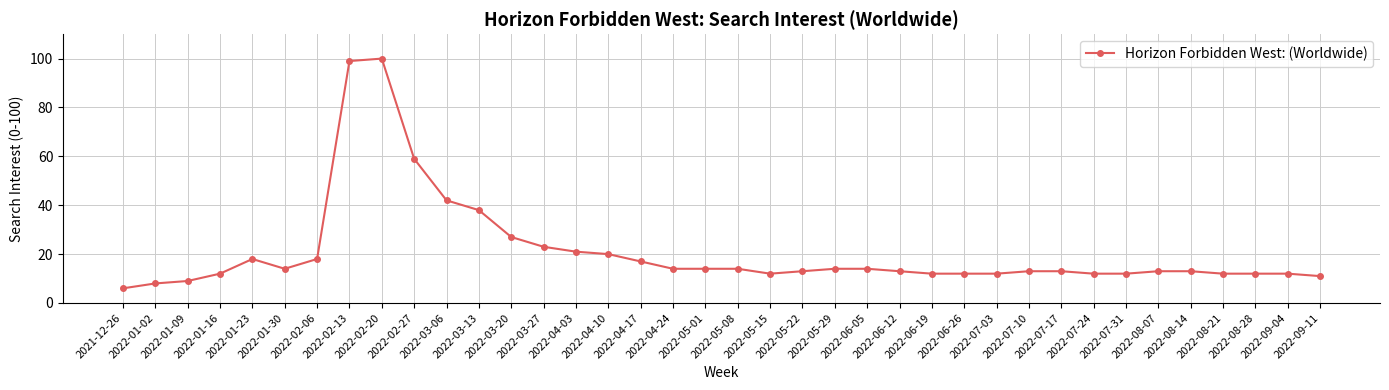

What is the sum of the values at 2022-07-31 and 2022-05-01?

26